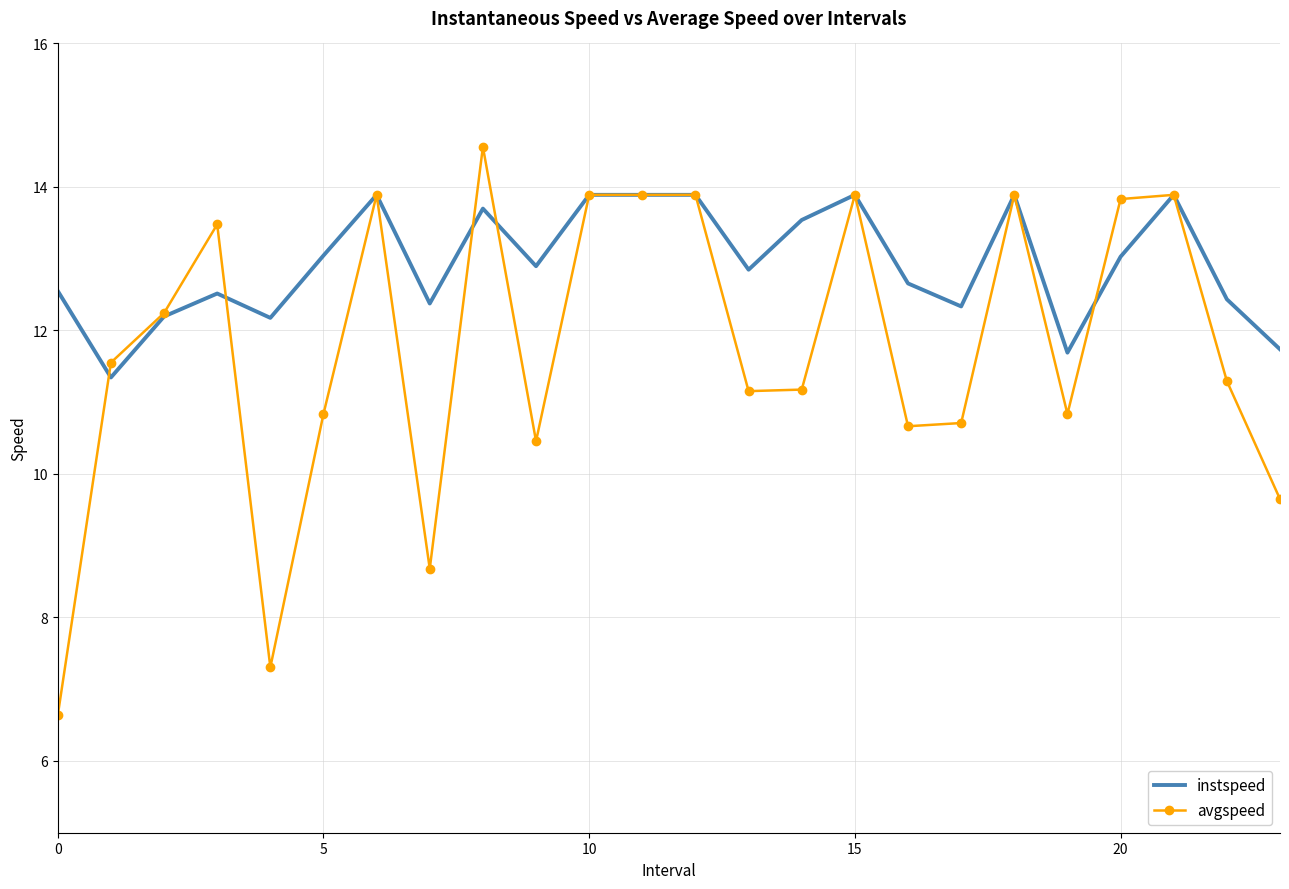

Which series has the largest total across all categories?

instspeed